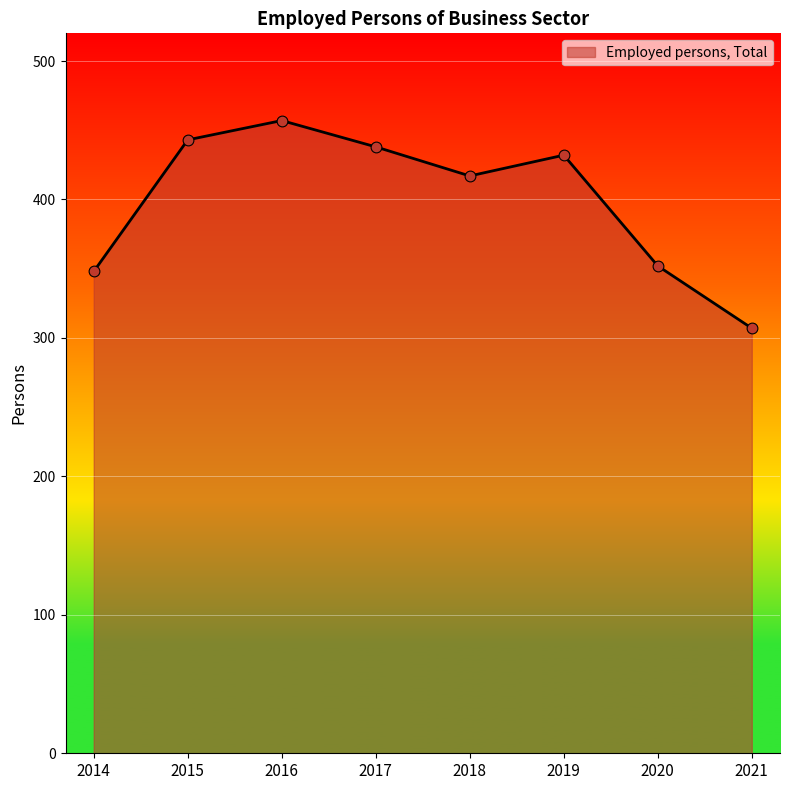

What is the change in value from 2015 to 2016?

+14.0